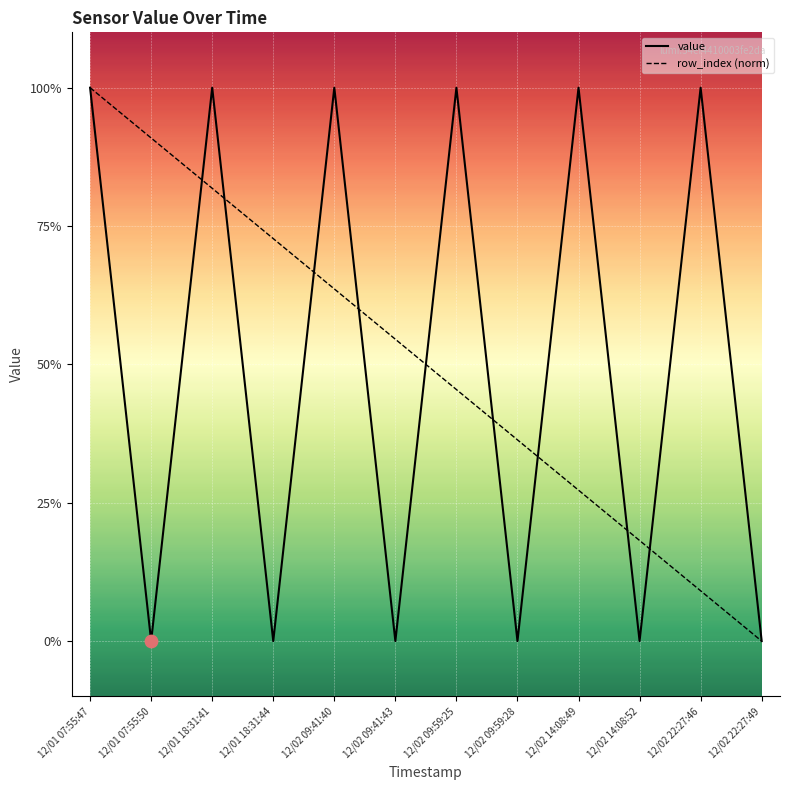

What are all the series names shown in the legend?

value, row_index (norm)